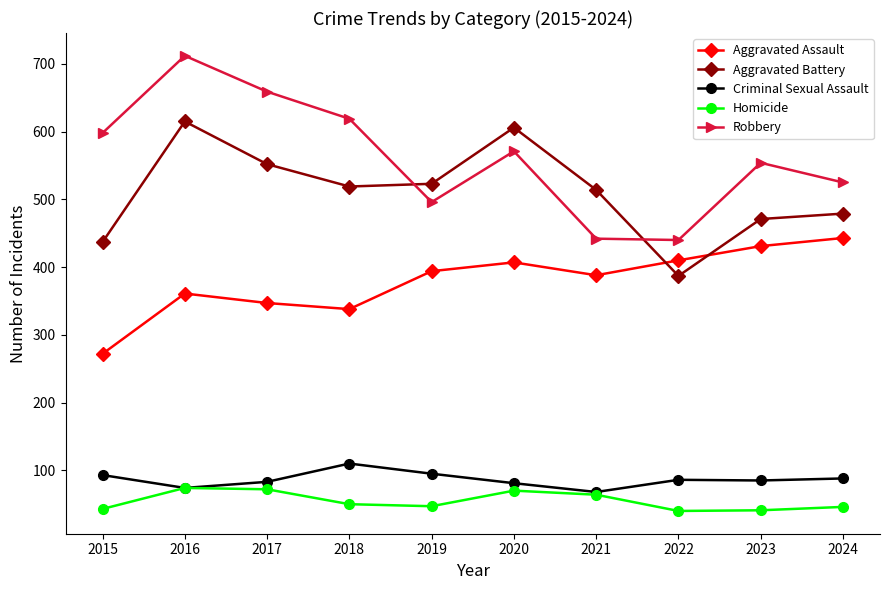

True or false: Robbery has a value of 598 at 2015.

True